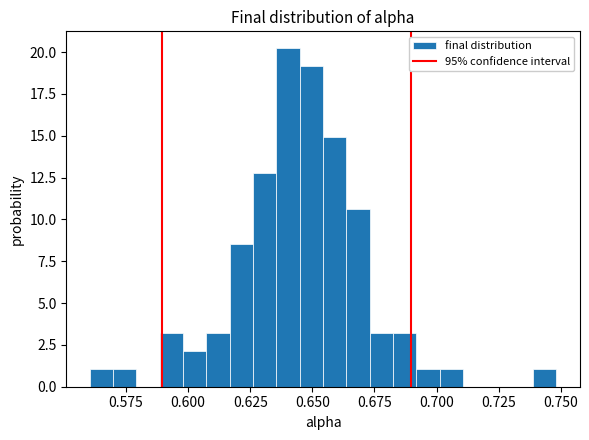

Read against the x-axis, roughly where is the centre of the tallest bar?

0.640